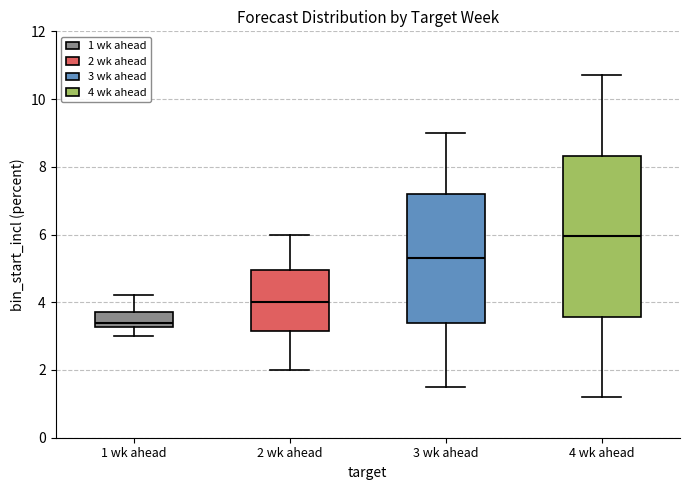

Which box has the lowest median line?

1 wk ahead